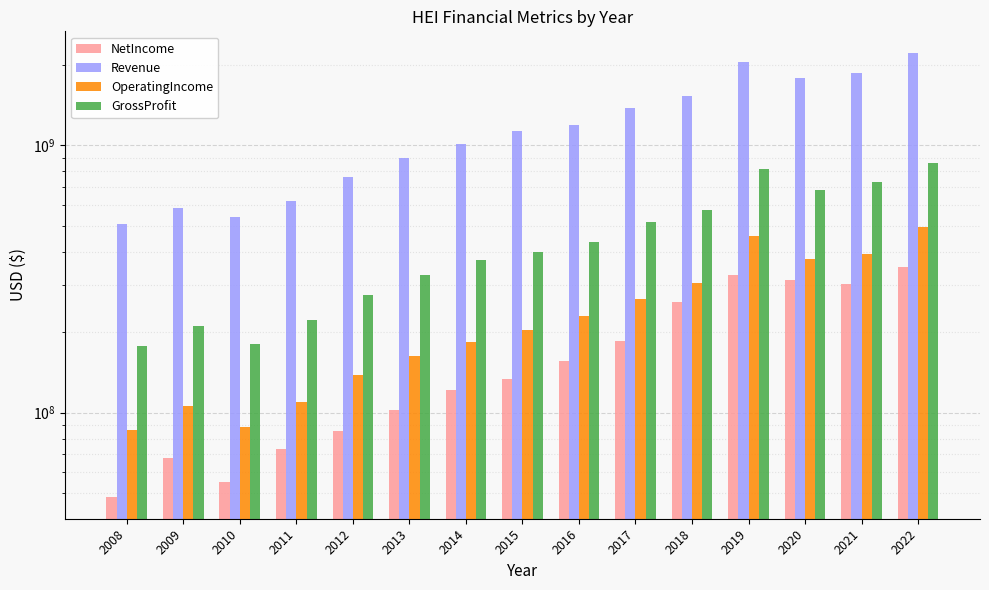

How many distinct data groups are displayed?

4